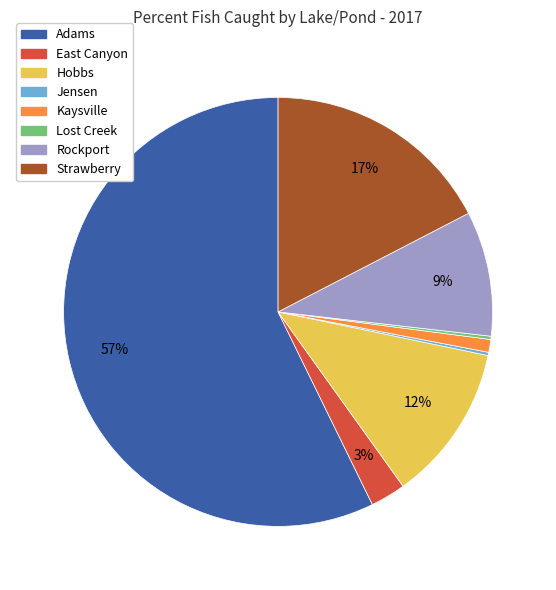

What percentage is the Rockport slice, to the nearest percent?

9%